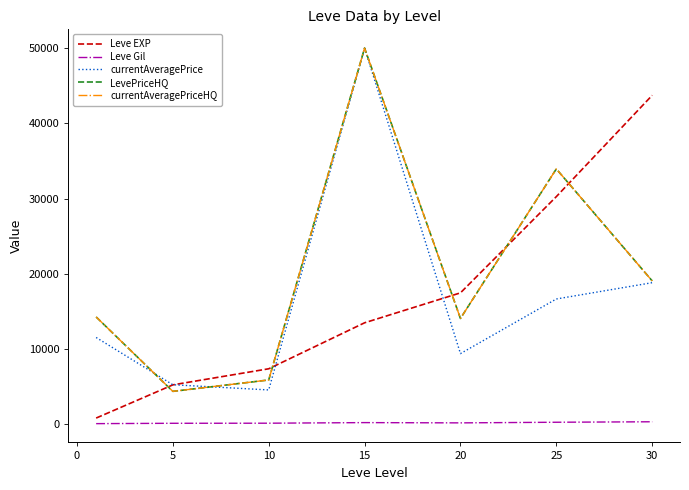

What are all the series names shown in the legend?

Leve EXP, Leve Gil, currentAveragePrice, LevePriceHQ, currentAveragePriceHQ